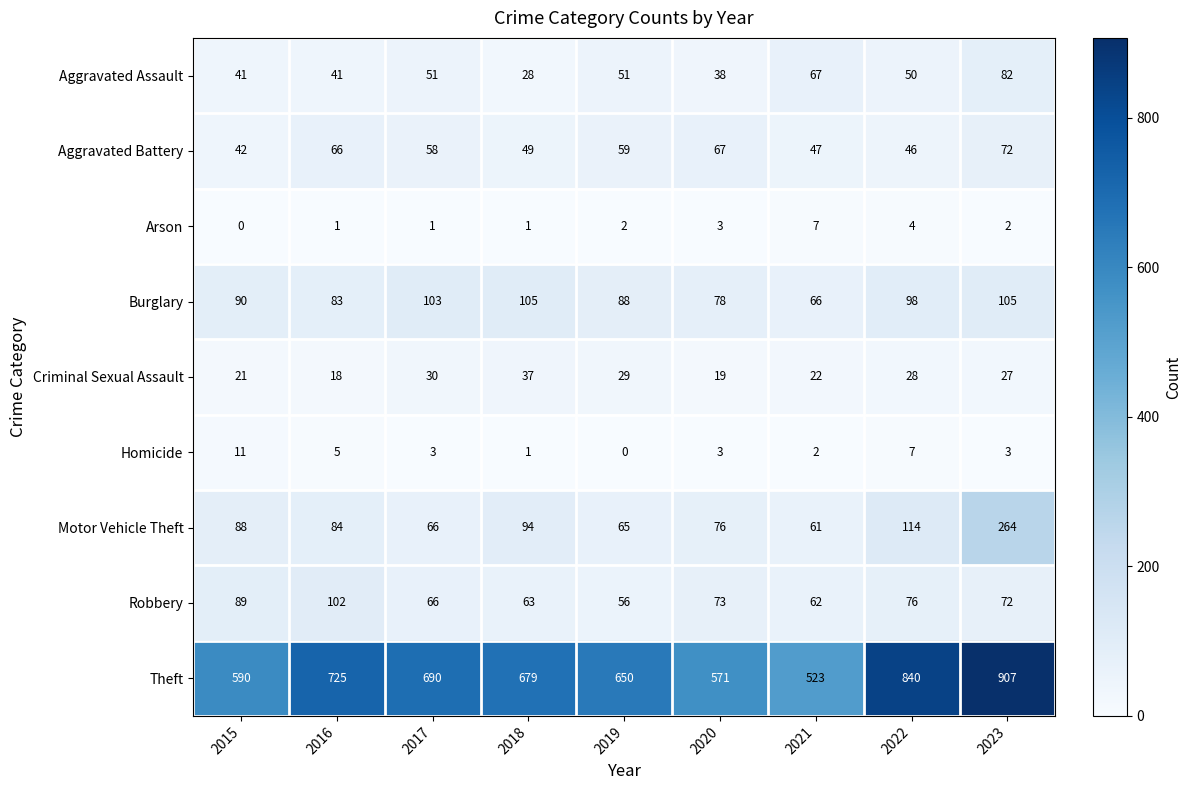

Where is Robbery nearest to the value 79?

2022